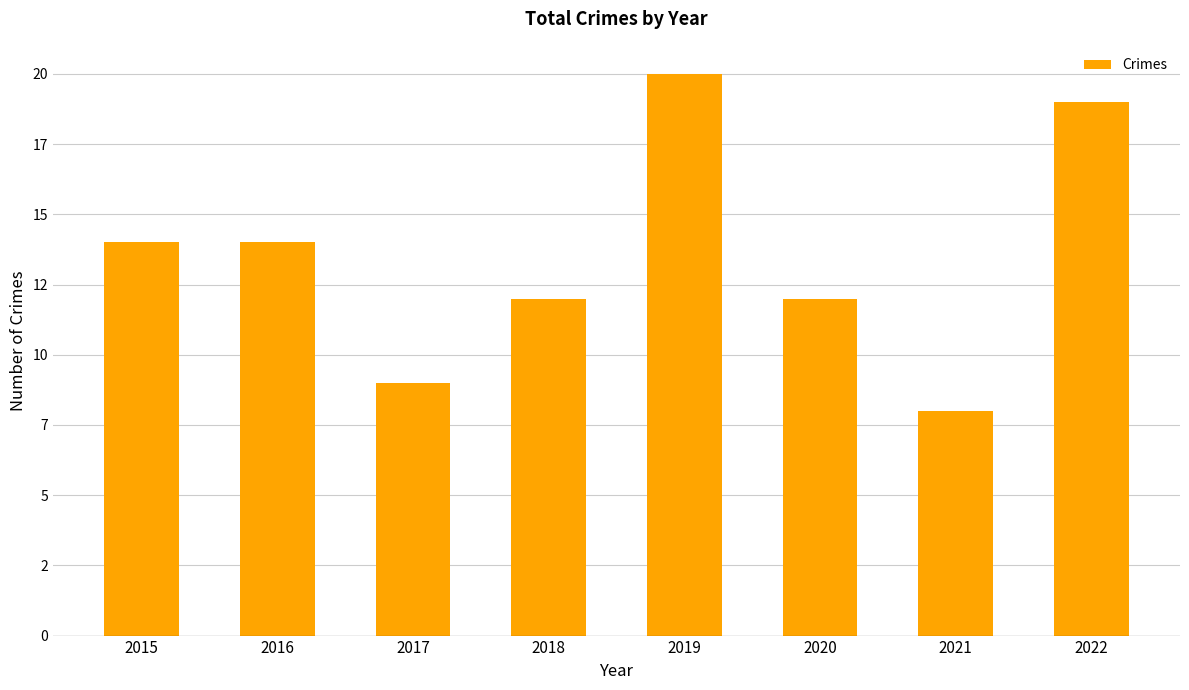

Reading right to left, extract all data points from this chart.

19	8	12	20	12	9	14	14